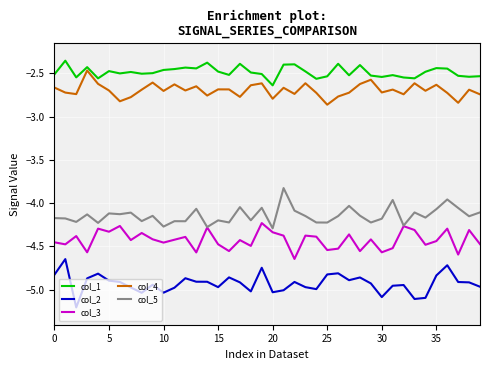

True or false: col_2 and col_5 cross at least once.

False